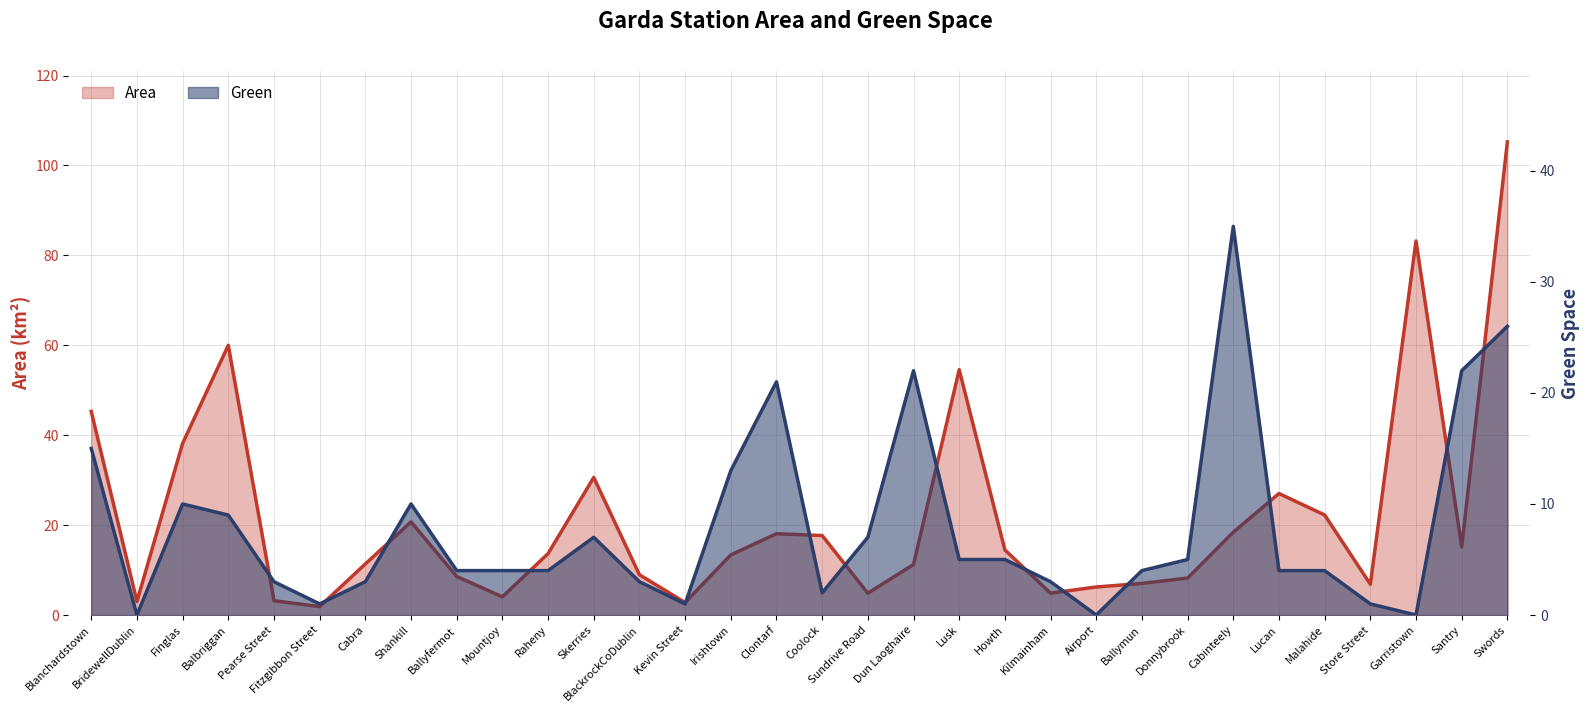

What is the label of the 18th point from the right?

Irishtown